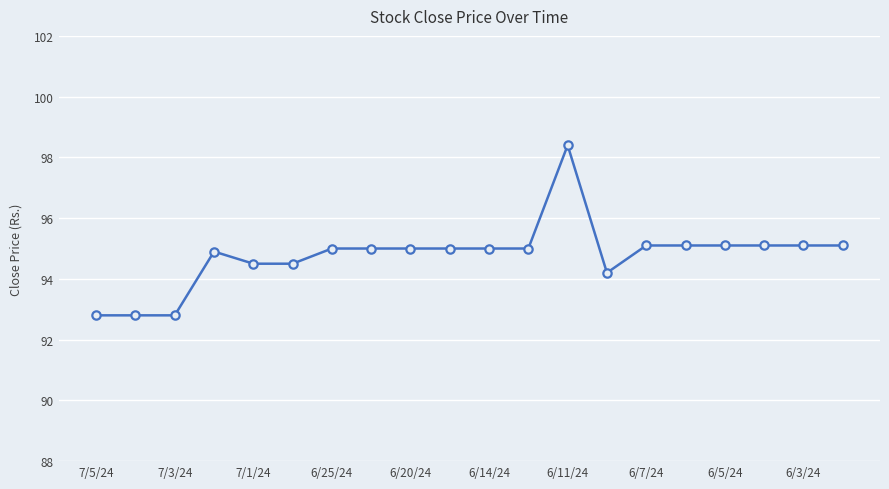

How many series are shown in this chart?

1